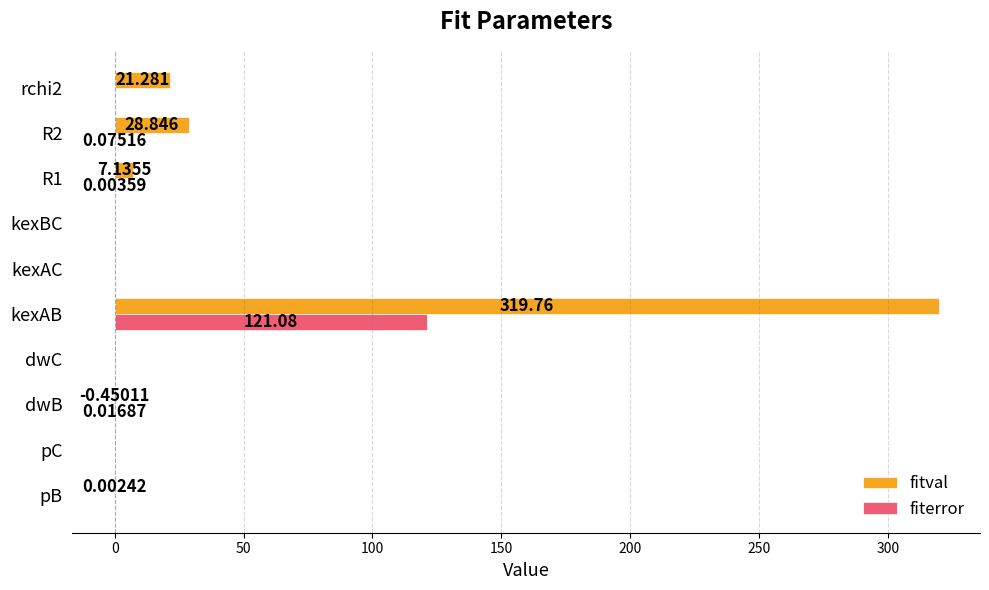

At which category is the sum across all series the highest?

kexAB